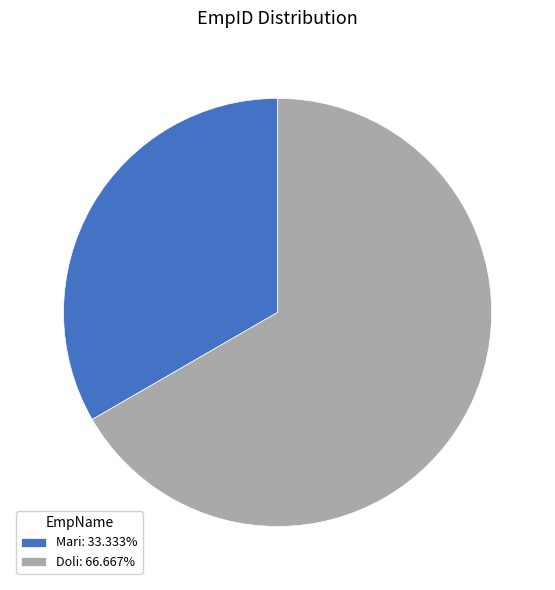

Approximately how many times larger is the value at Mari: 33.333% compared to Doli: 66.667%?

0.5